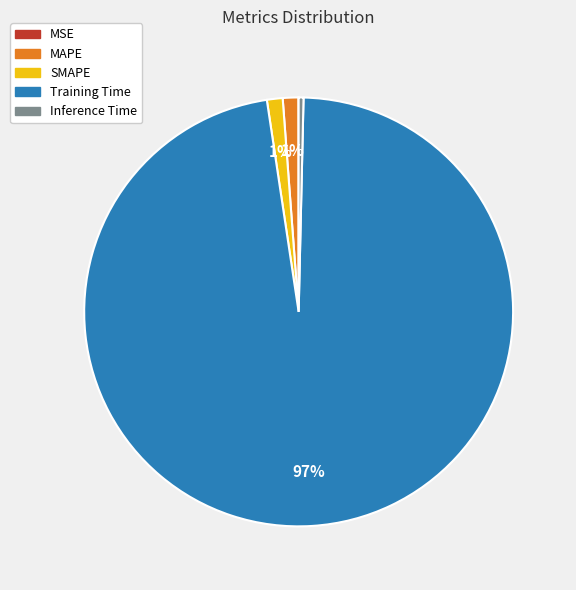

Which slice is the largest?

Training Time